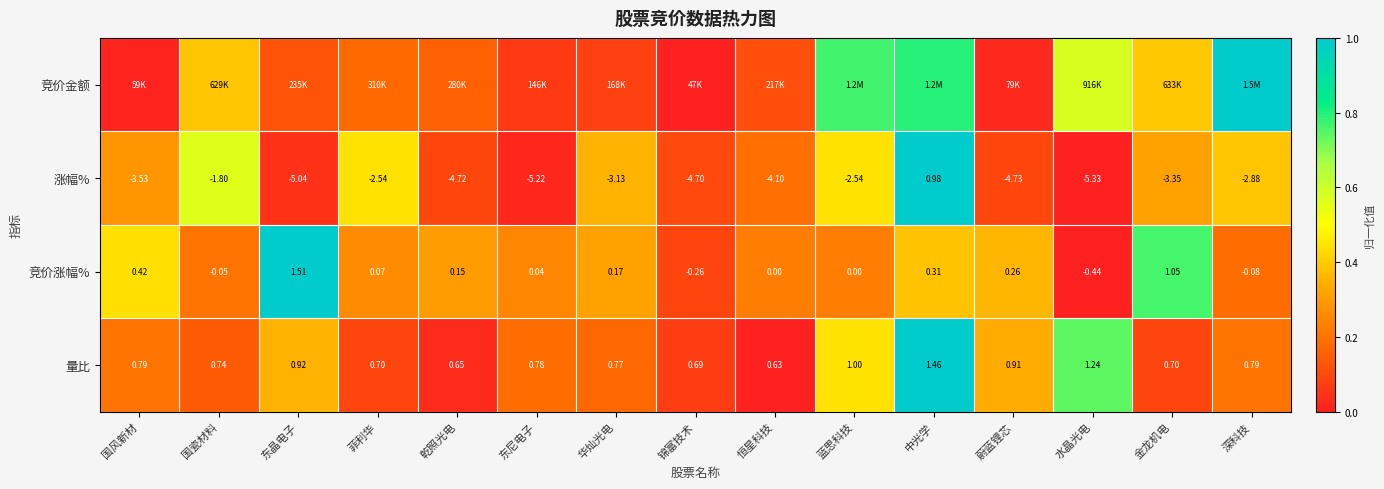

Which category has the highest value in the 涨幅% series?

中光学